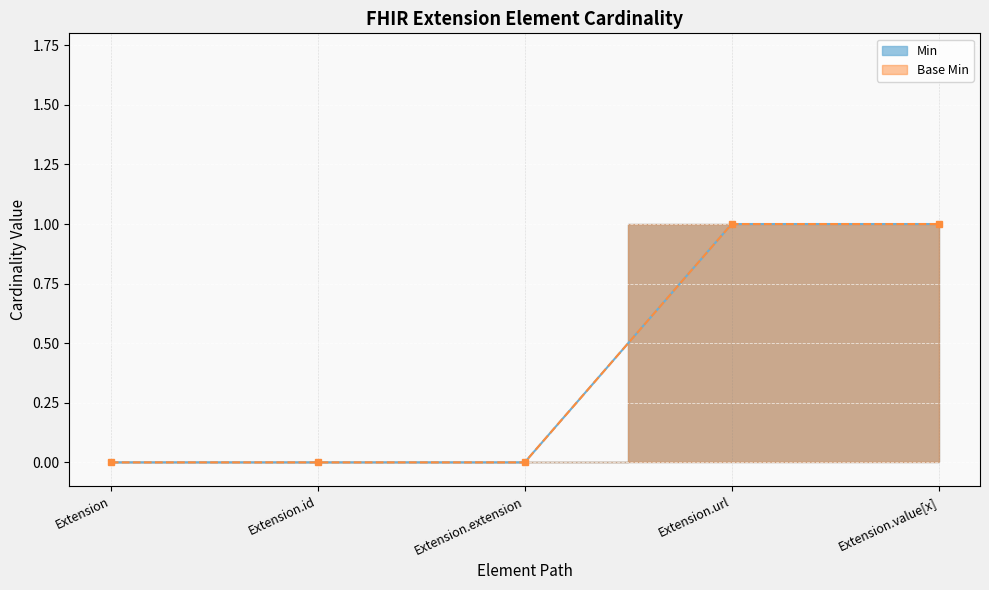

What position from the left is Extension.id?

2